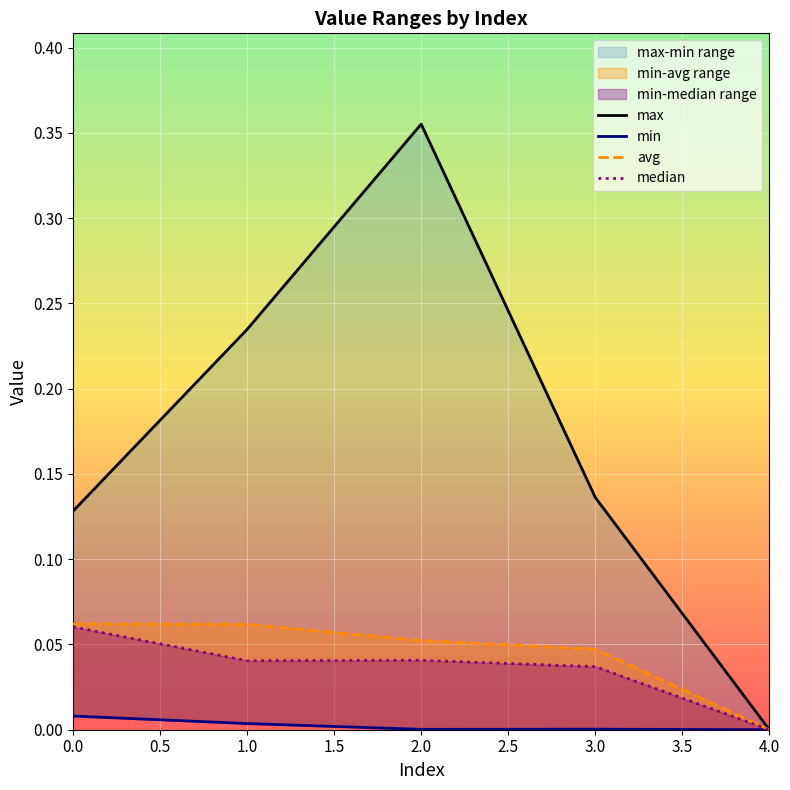

In max, how many points are higher than both neighbors (excluding endpoints)?

1